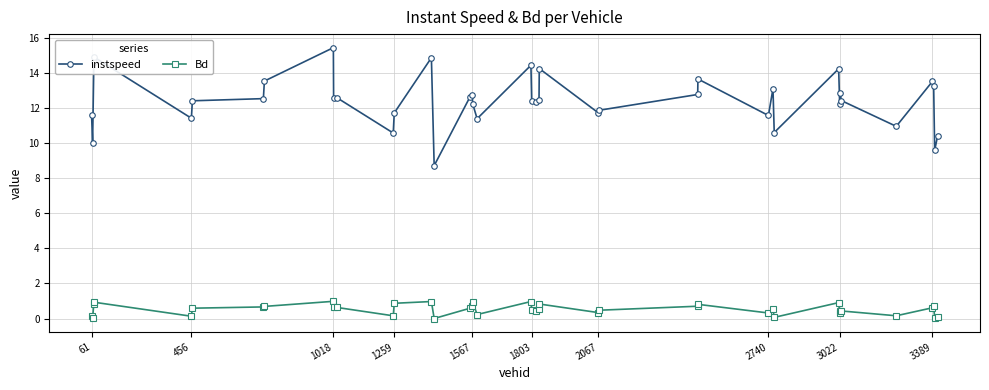

True or false: instspeed has more than 2 points higher than both neighbors.

True